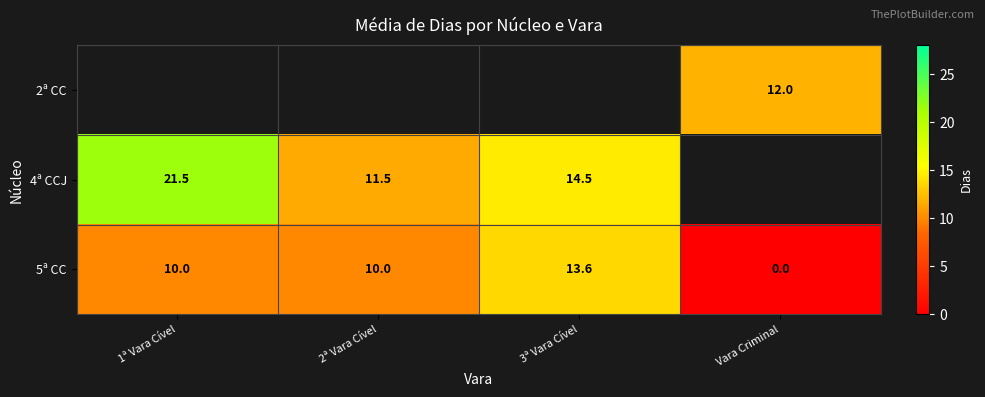

True or false: 5ª CC has a value of 10.0 at 1ª Vara Cível.

True